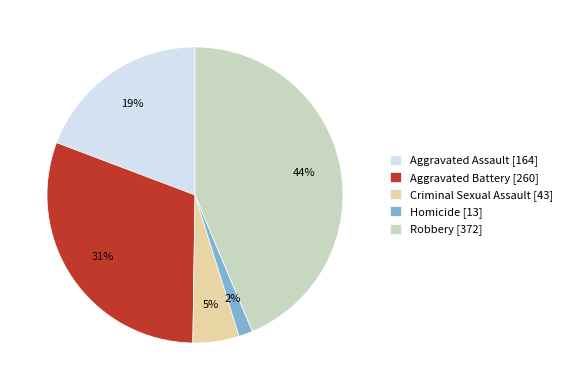

The Aggravated Assault slice represents 10% of the pie. True or false?

False